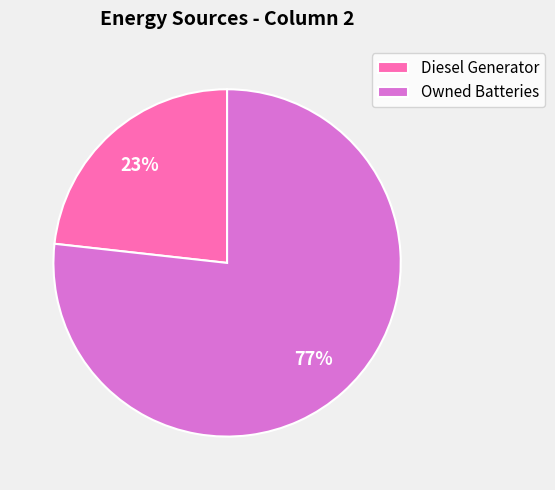

Does Owned Batteries account for over 50% of the chart?

Yes